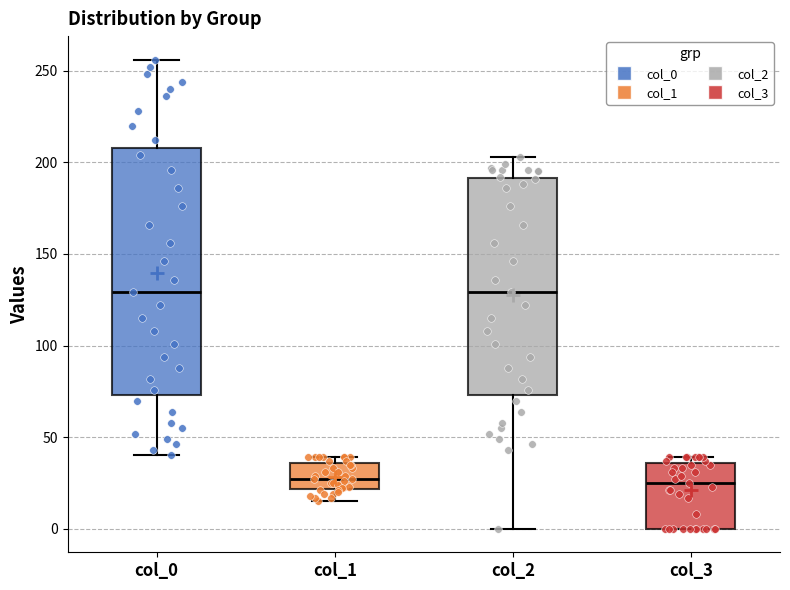

Which box is the tallest, from its lower edge to its upper edge?

col_0